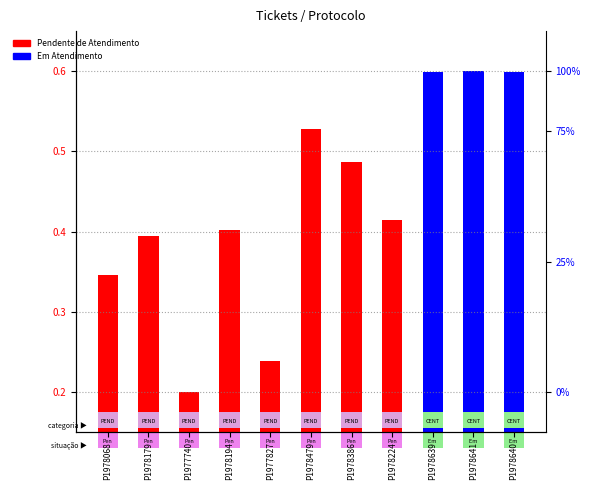

Reading left to right, what are all the values shown in this chart?

0.3	0.4	0.2	0.4	0.2	0.5	0.5	0.4	0.6	0.6	0.6